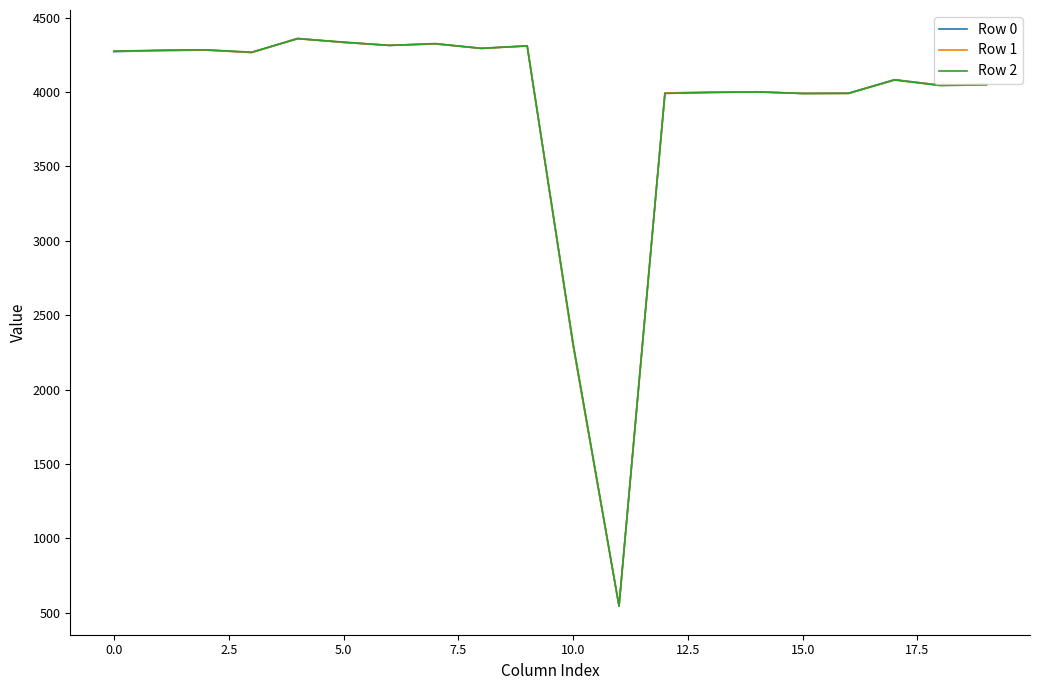

What is the minimum value for Row 1?

542.9